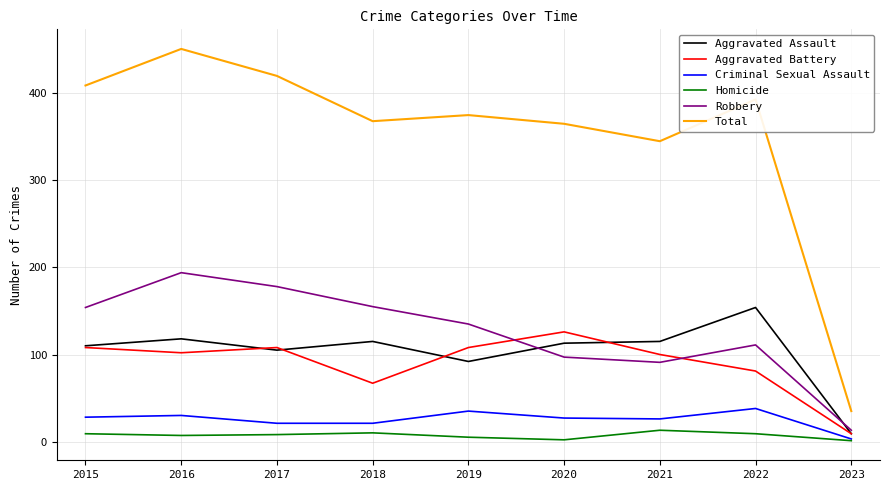

At which category does the chart reach its peak across all series?

2016